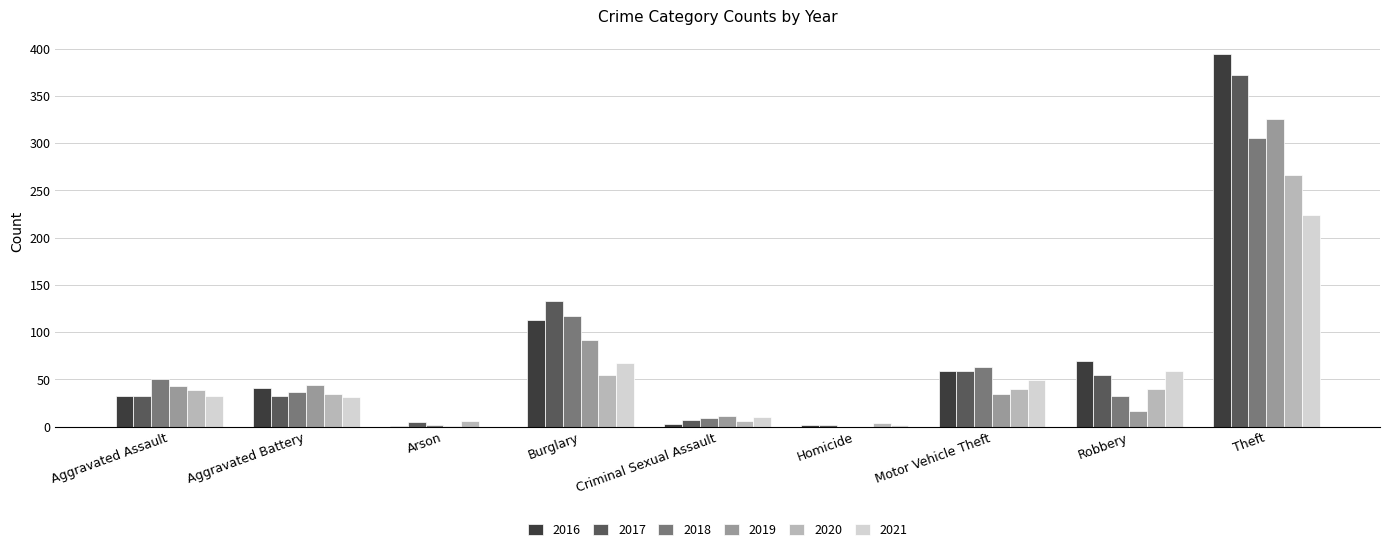

Which series changed the most between Aggravated Battery and Burglary?

2017